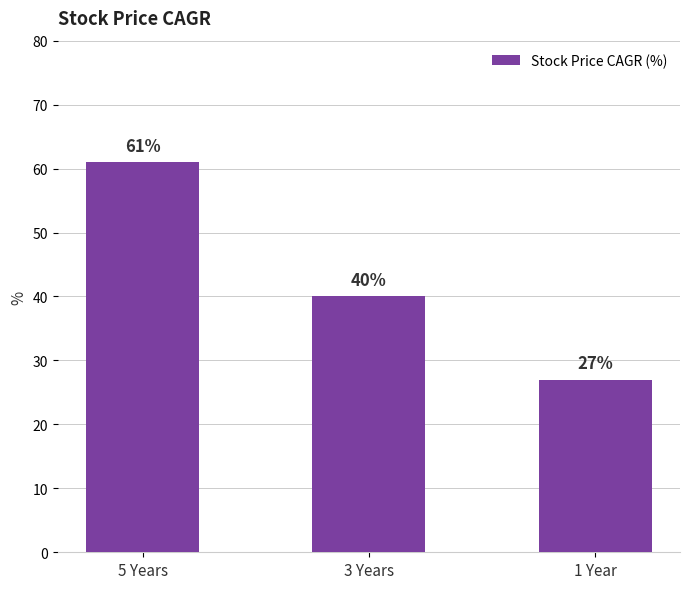

Rank the categories by value from highest to lowest.

5 Years, 3 Years, 1 Year